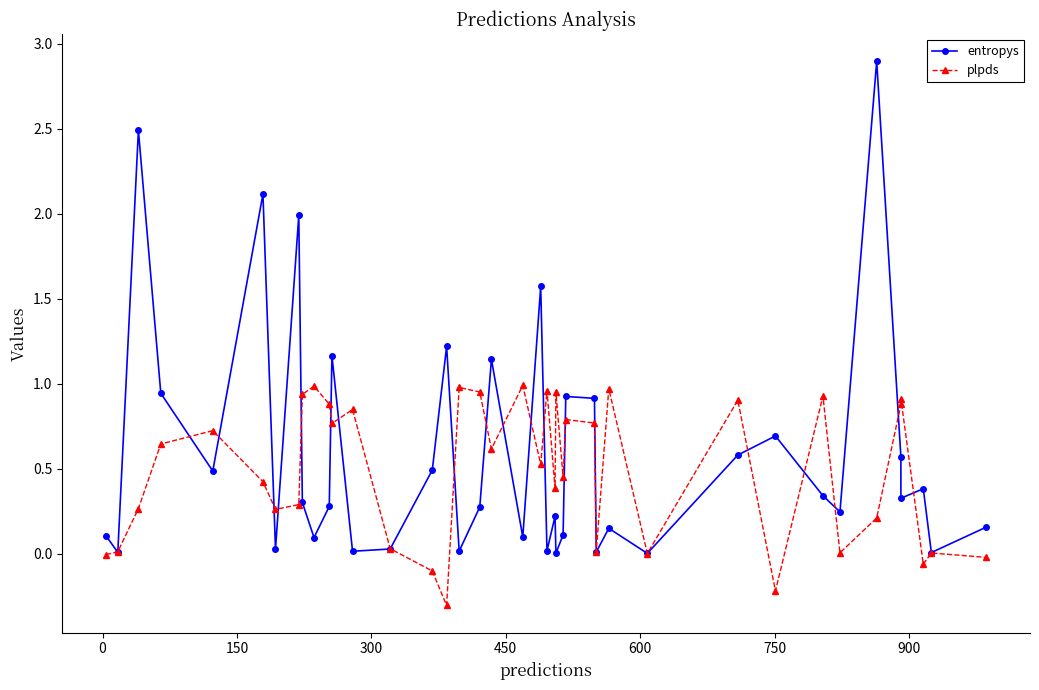

Rank the series by their maximum value, from lowest to highest.

plpds, entropys